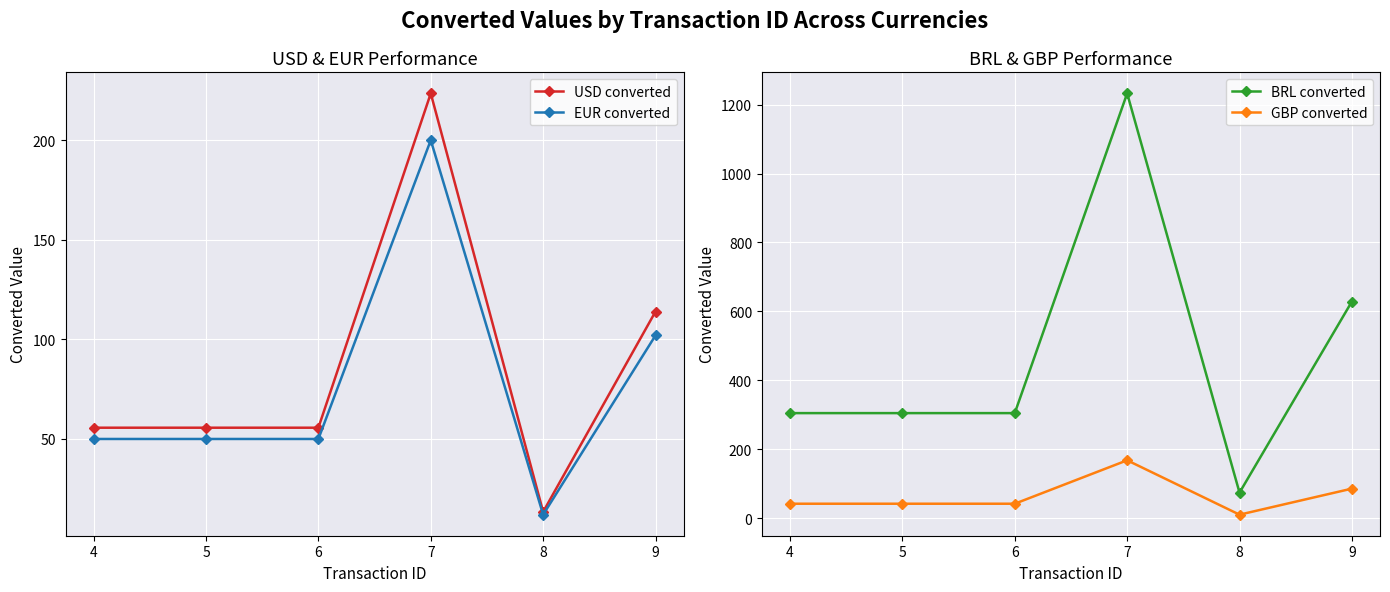

What is the value of the EUR converted point at the 2nd from the left?

50.0